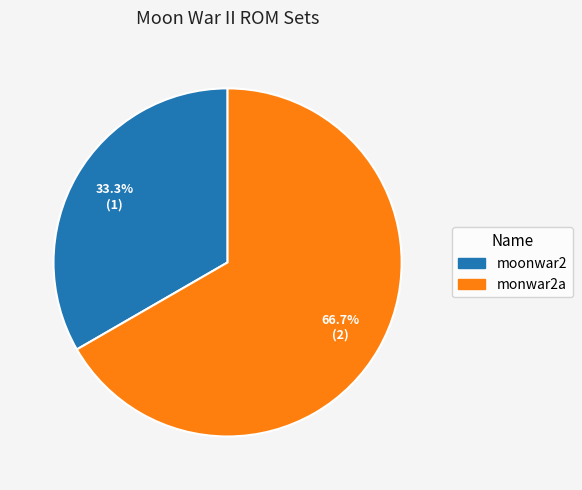

Rank the categories by value from highest to lowest.

monwar2a, moonwar2